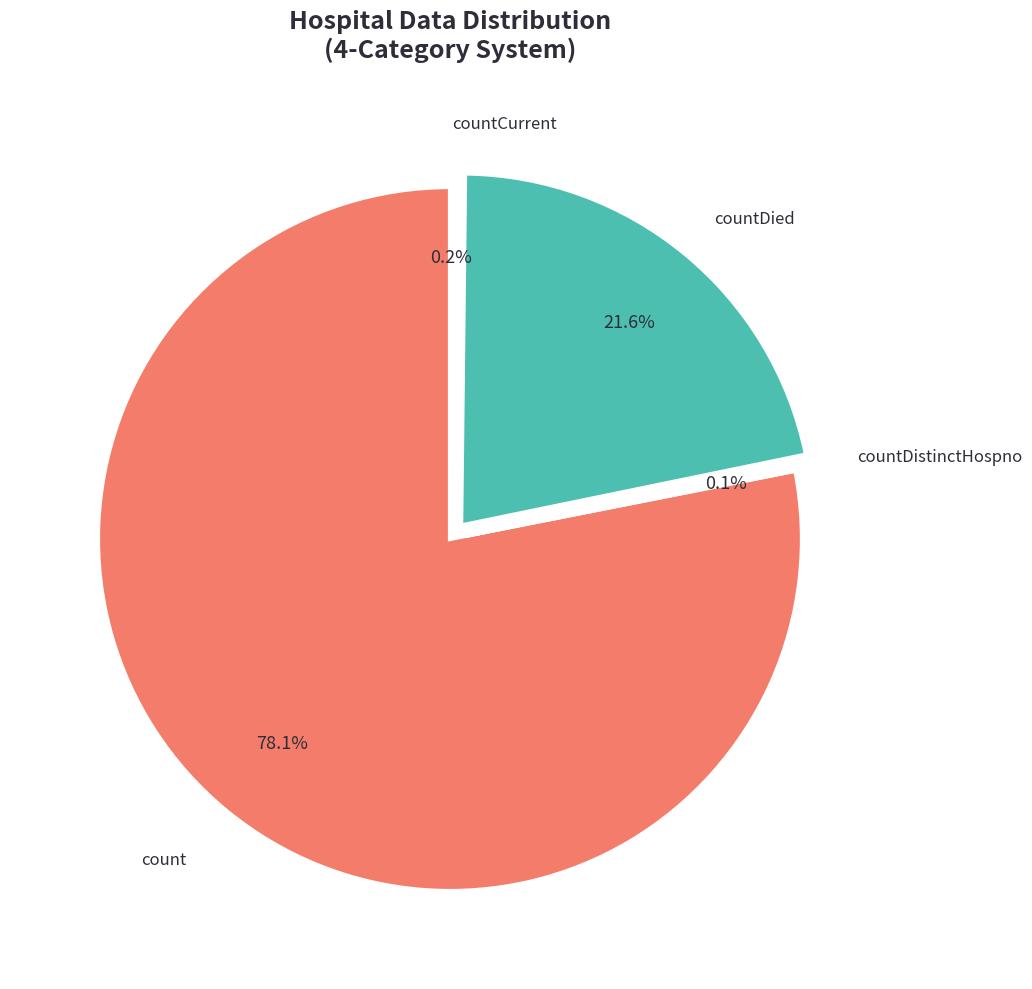

To the nearest percent, what is the average slice percentage?

25%